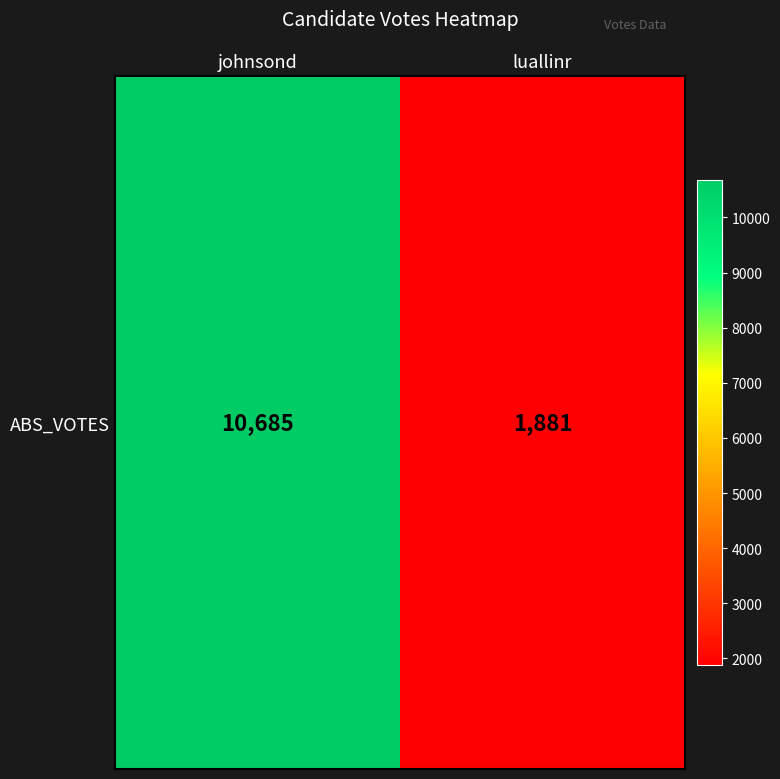

Reading left to right, transcribe all the data shown in this chart.

10685	1881